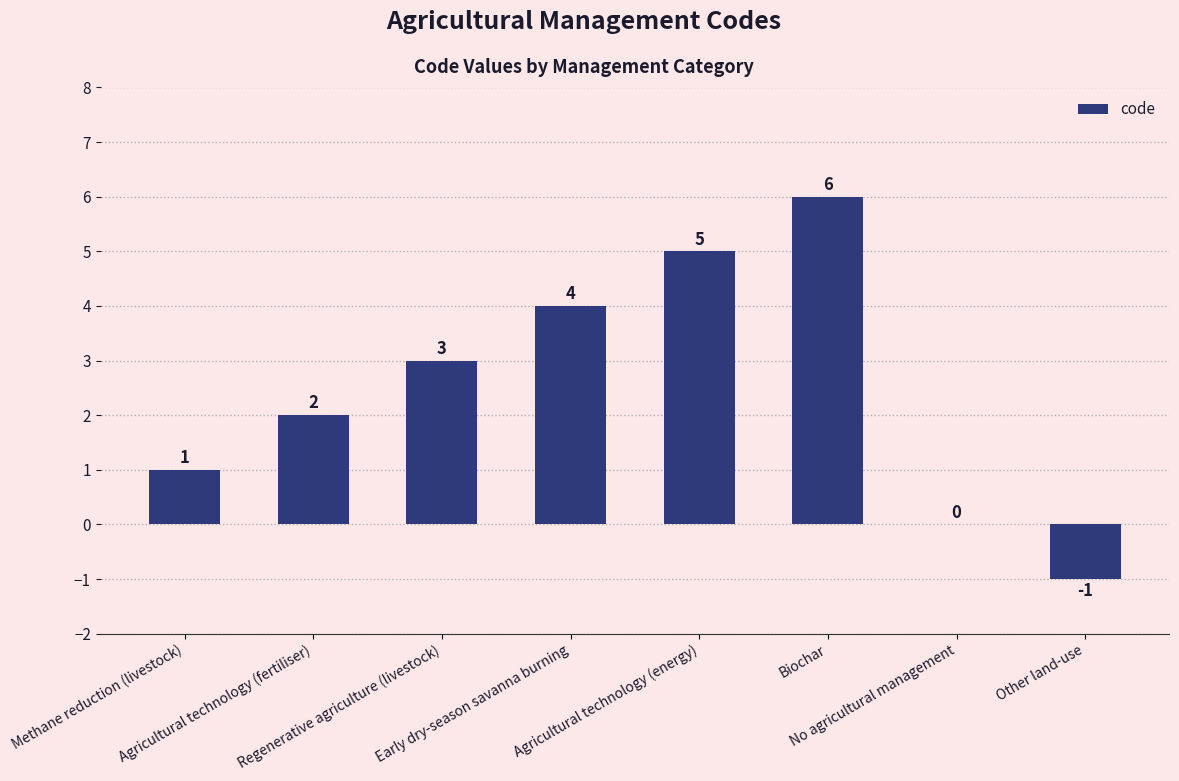

What is the greatest value displayed?

6